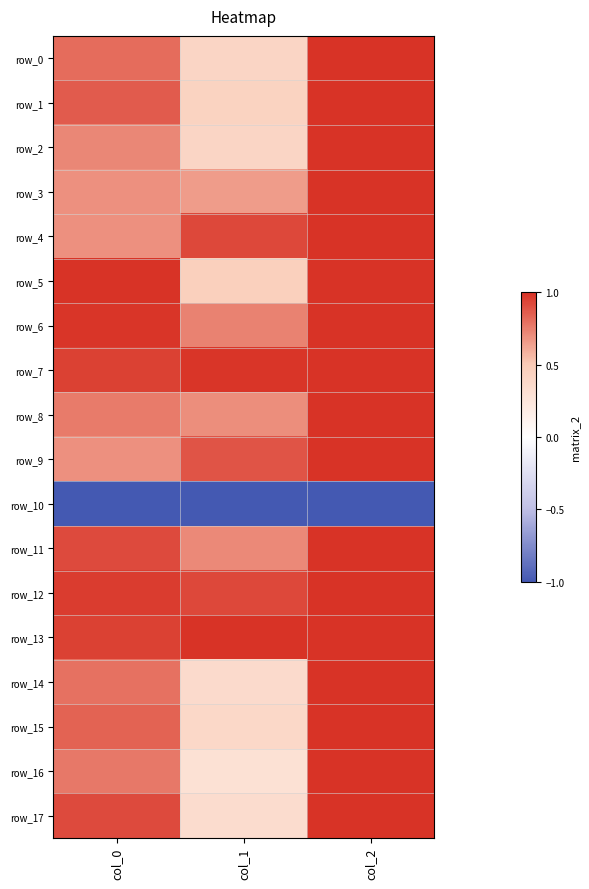

The value of row_7 at col_2 is 0.7. True or false?

False